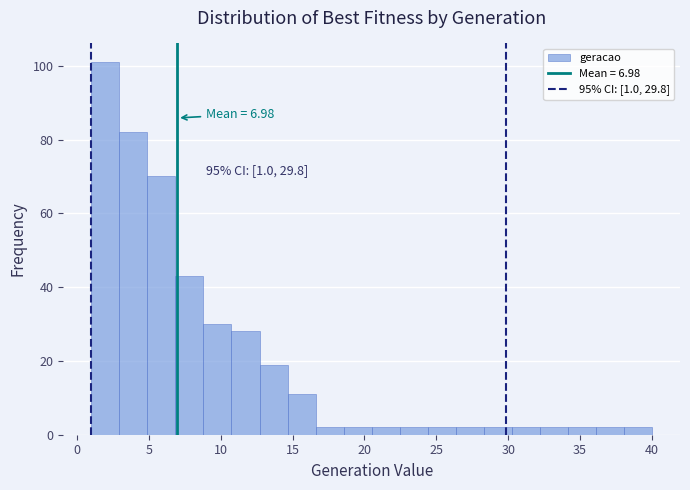

Around what value on the x-axis is the tallest bar? Give the approximate position of its centre, as read against the axis.

2.0